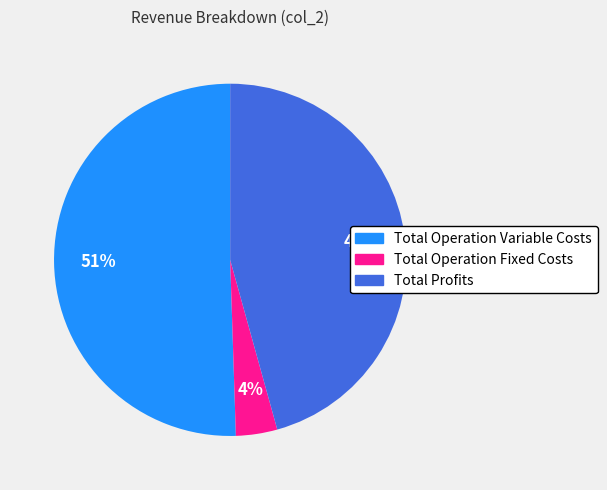

To the nearest percent, what is the average slice percentage?

33%